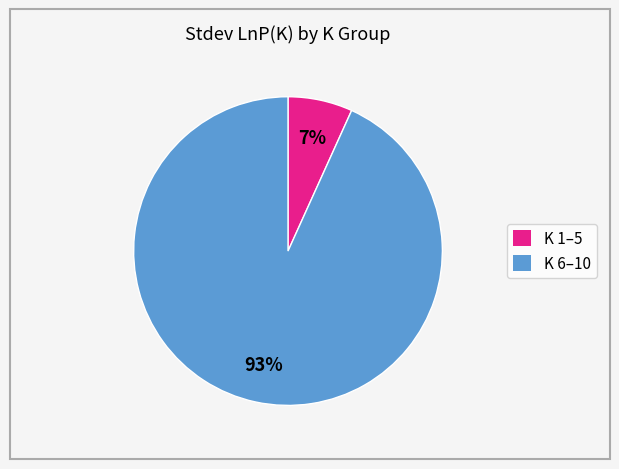

Does any single category account for the majority?

Yes